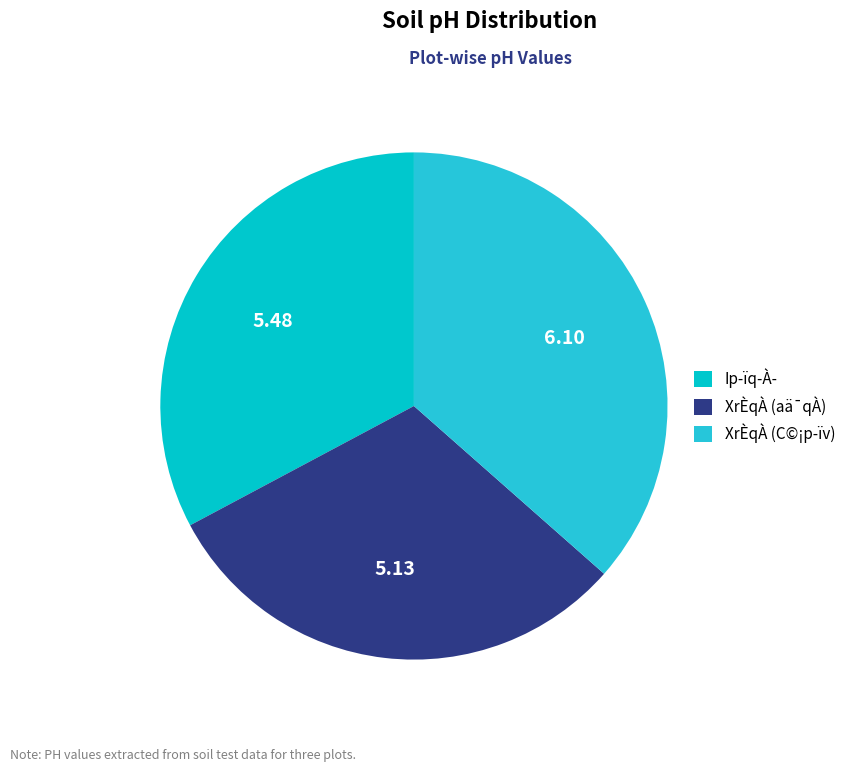

Does XrÈqÀ (aä¯qÀ) represent more than half of the total?

No